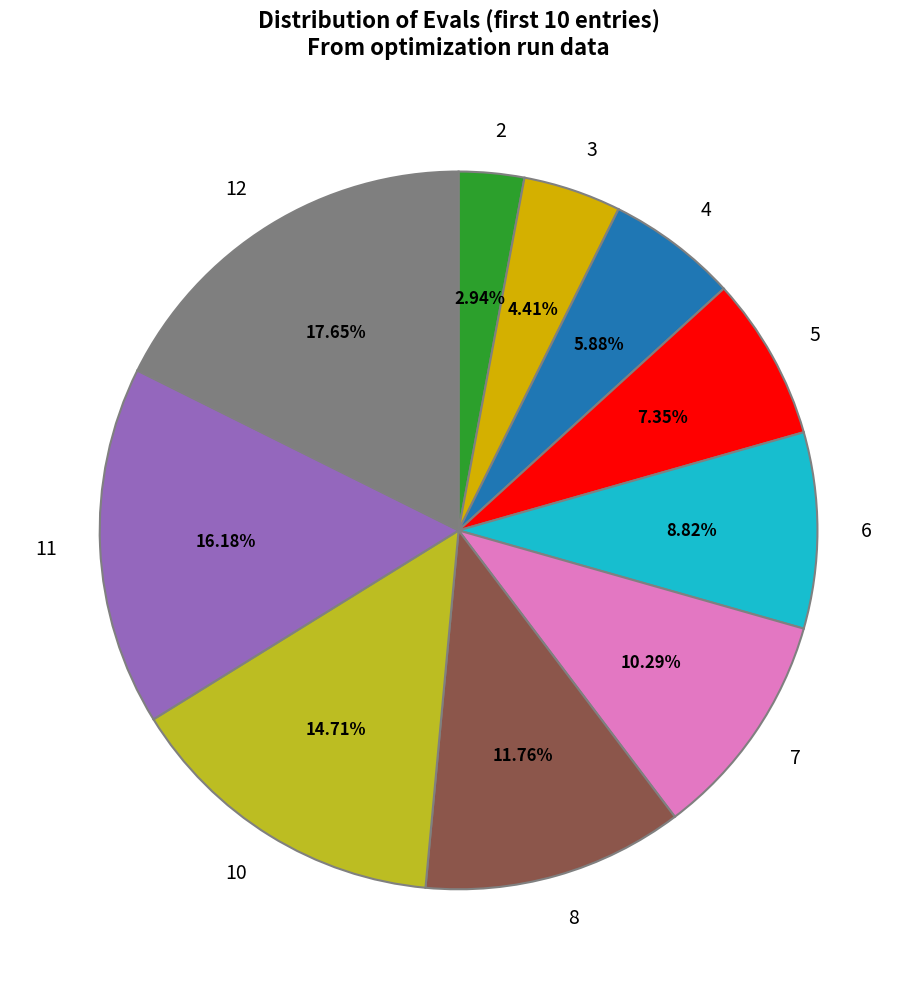

Is 7 the majority of the pie?

No